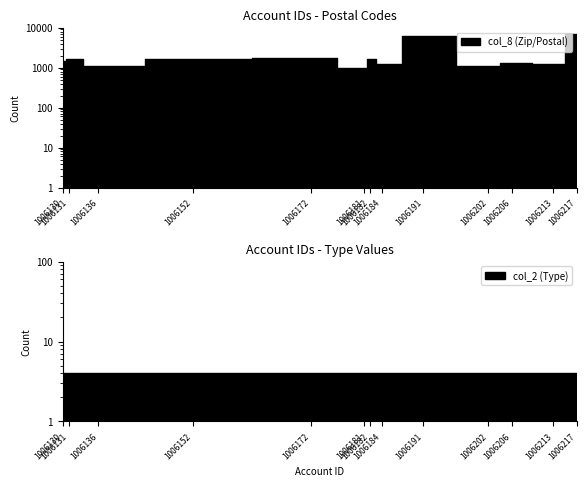

At which category does the data reach its first local valley?

1006136